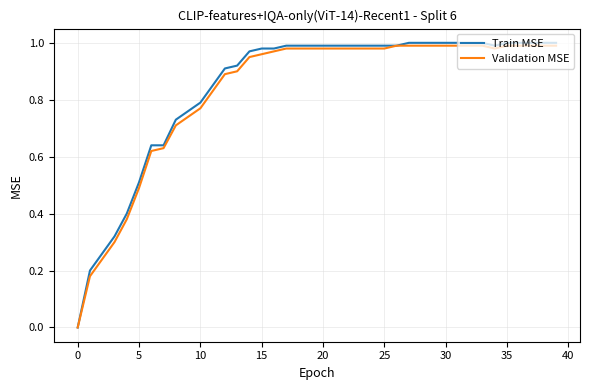

What are all the series names shown in the legend?

Train MSE, Validation MSE